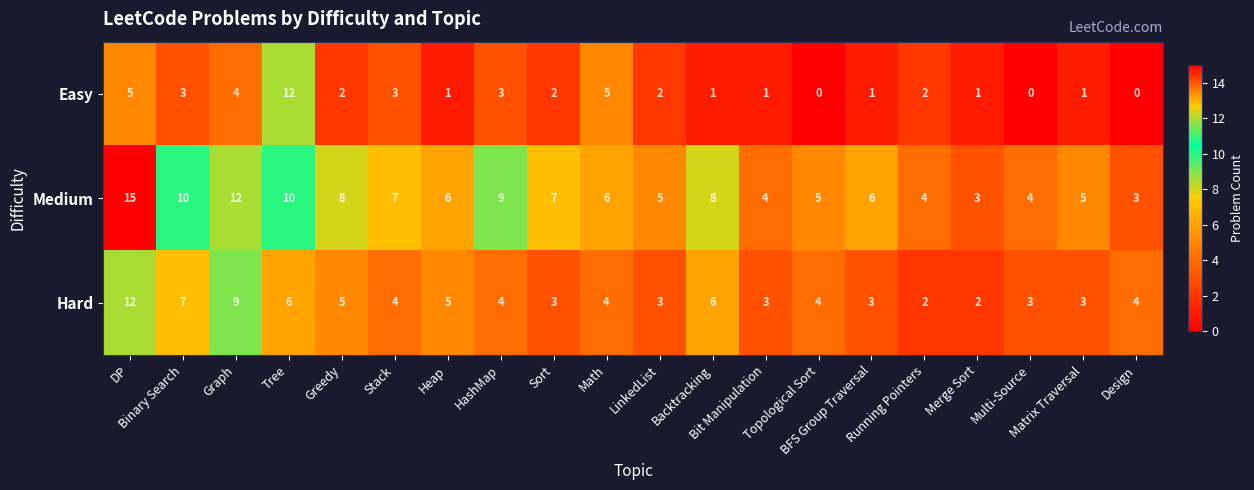

Count the number of data series in this chart.

3